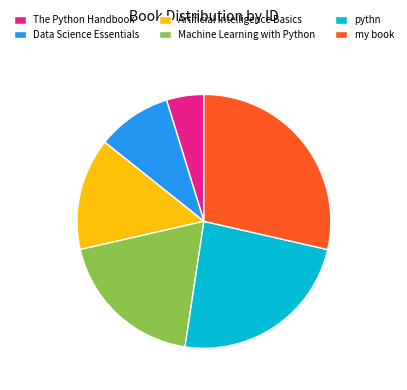

Which slice is the smallest?

The Python Handbook